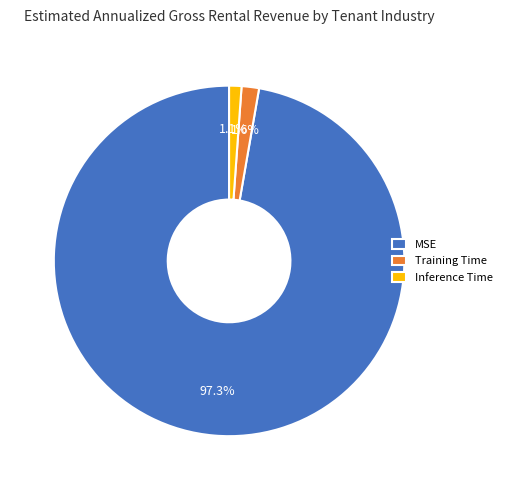

To the nearest percent, what is the difference between the largest and smallest slice percentages?

96%